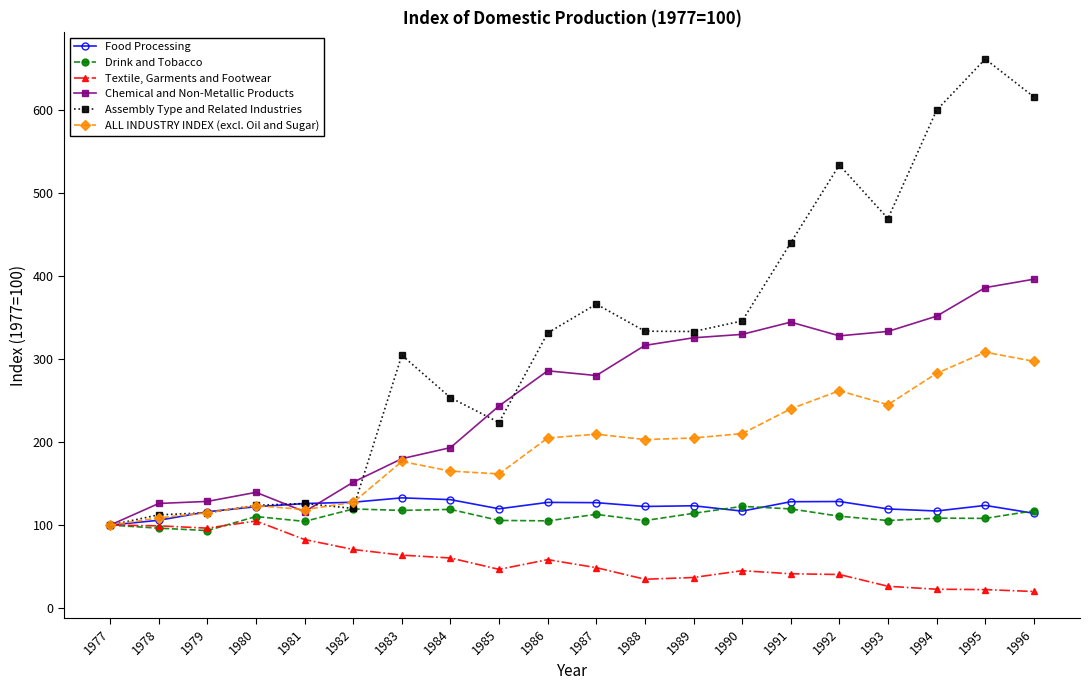

What is the sum of all Drink and Tobacco values?

2195.9